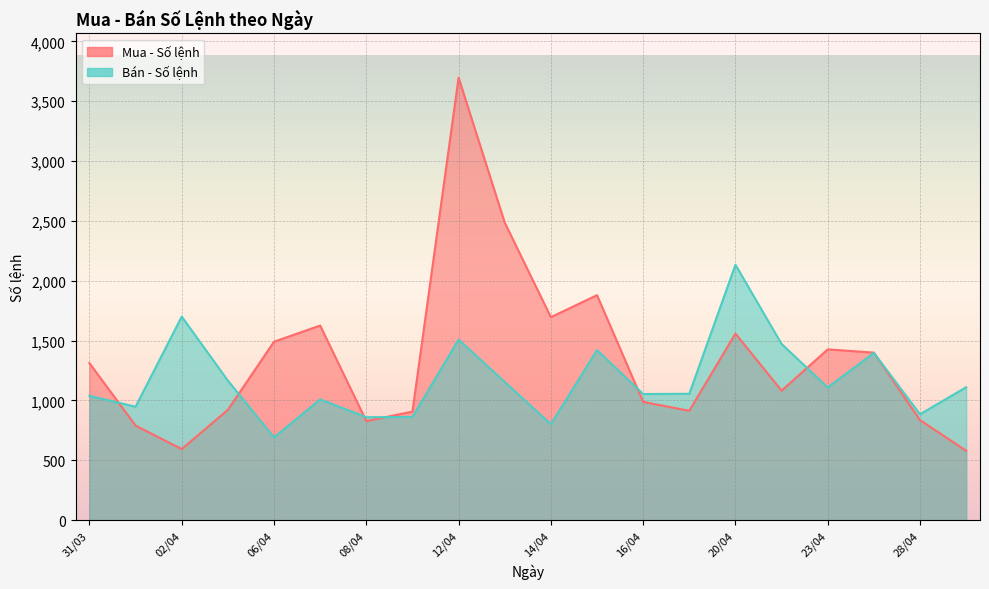

Is it true that Mua - Số lệnh equals 3182 at 15/04?

False